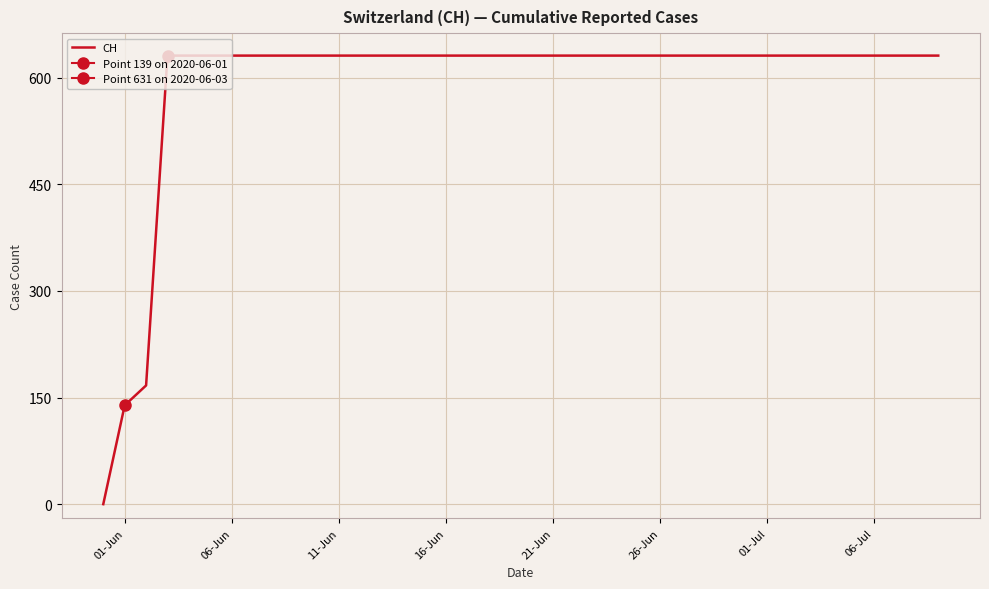

Reading left to right, what are all the values shown in this chart?

0	139	167	631	631	631	631	631	631	631	631	631	631	631	631	631	631	631	631	631	631	631	631	631	631	631	631	631	631	631	631	631	631	631	631	631	631	631	631	631